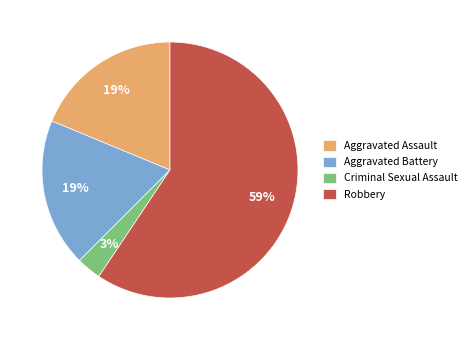

To the nearest percent, what portion does Aggravated Assault represent?

19%